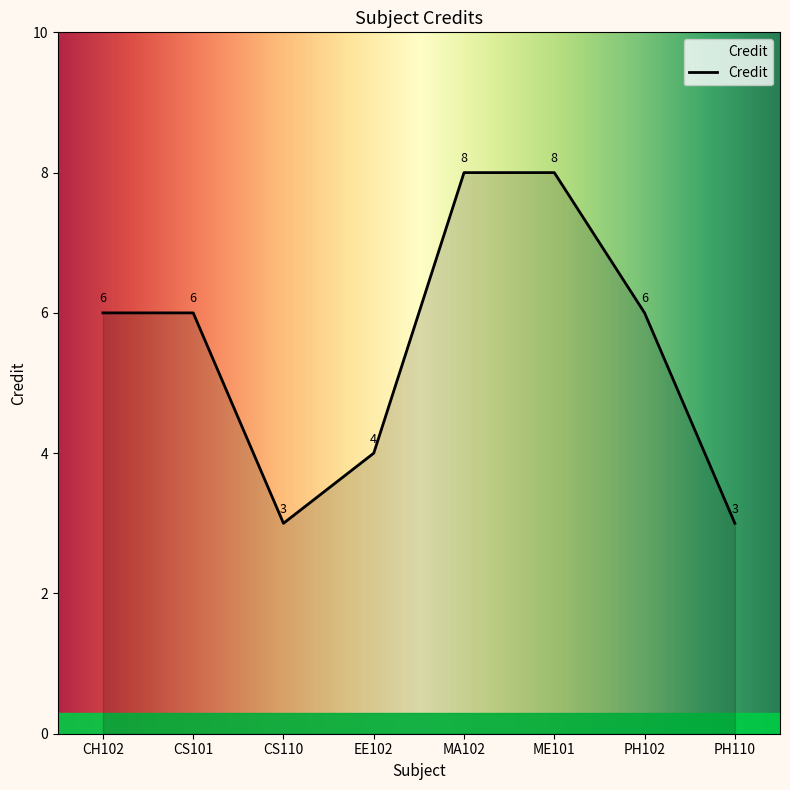

What is the greatest value displayed?

8